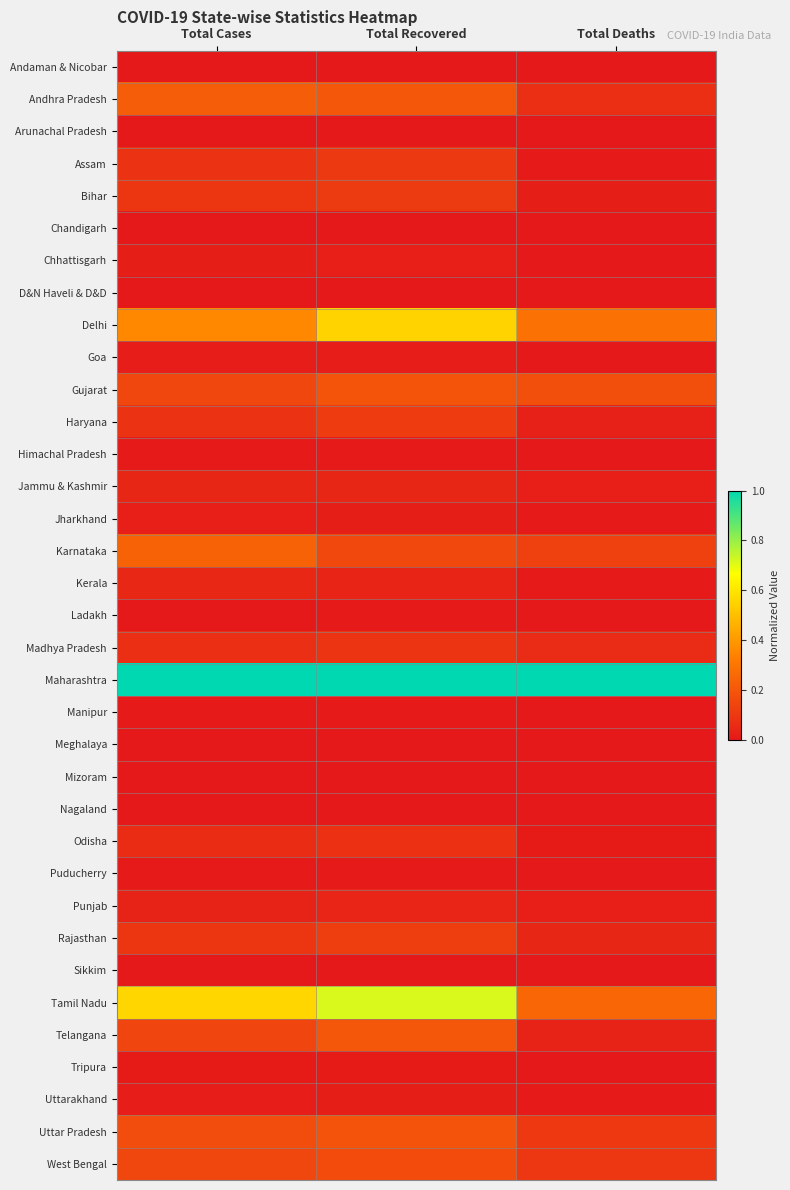

At which category is the sum across all series the highest?

Total Recovered